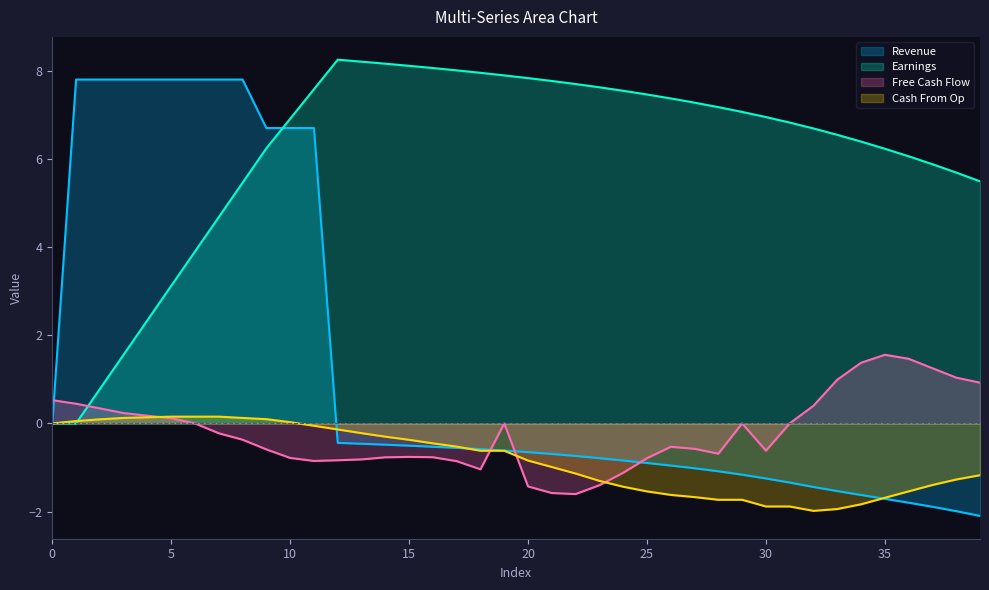

Is it true that Cash From Op equals 0.0 at 0?

True